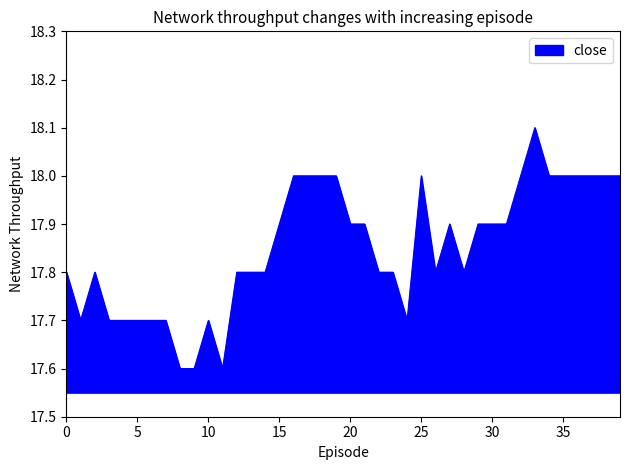

What is the maximum value shown in the chart?

18.1